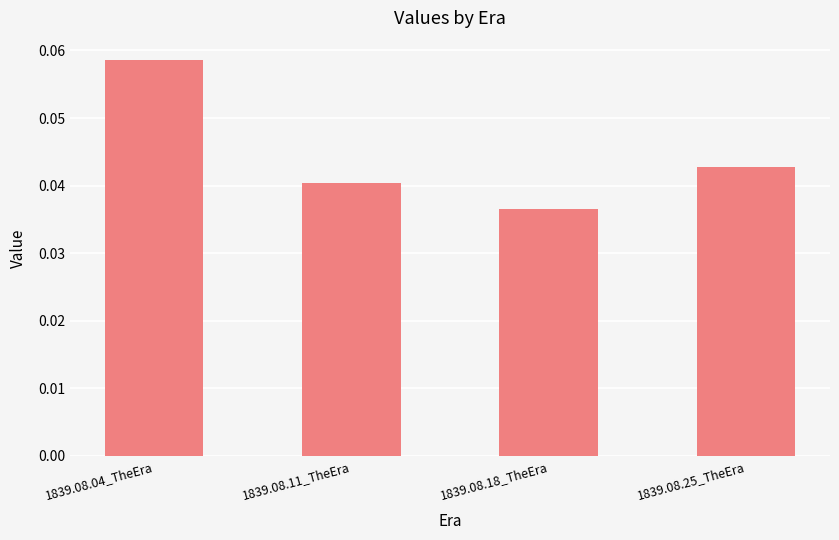

Between 1839.08.04_TheEra and 1839.08.11_TheEra, which is larger?

1839.08.04_TheEra